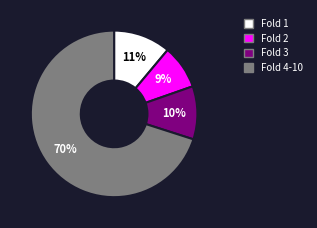

To the nearest percent, what percentage of the pie is Fold 1?

11%